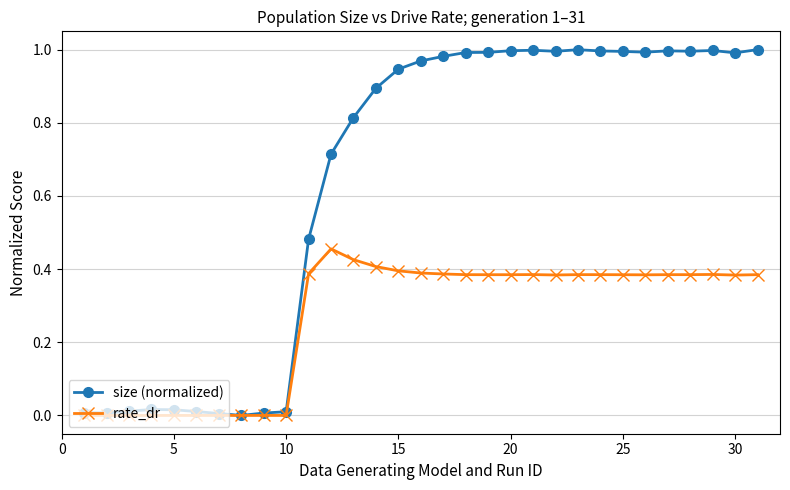

Does the chart have visible grid lines?

Yes